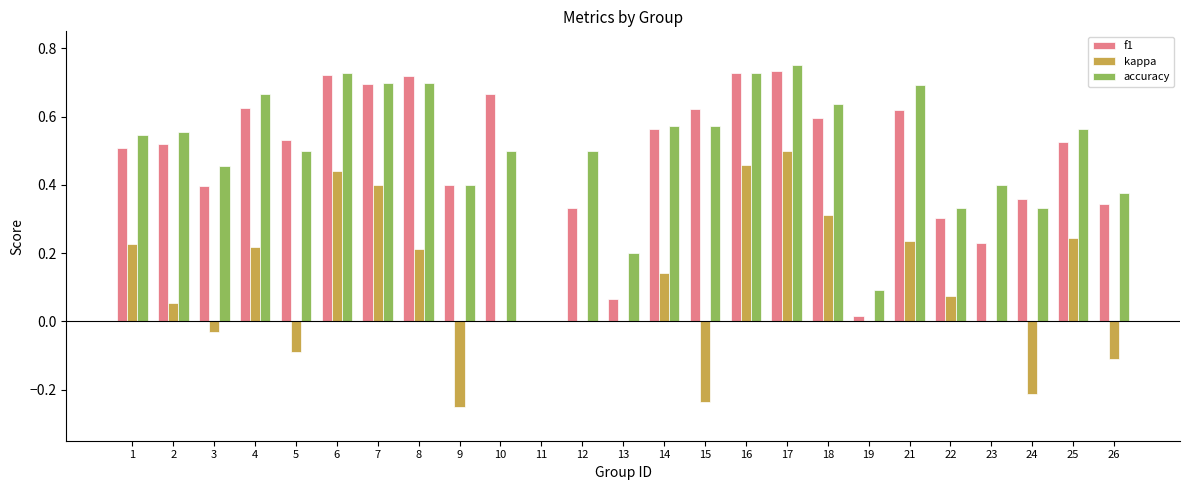

How many categories are shown in the chart?

25